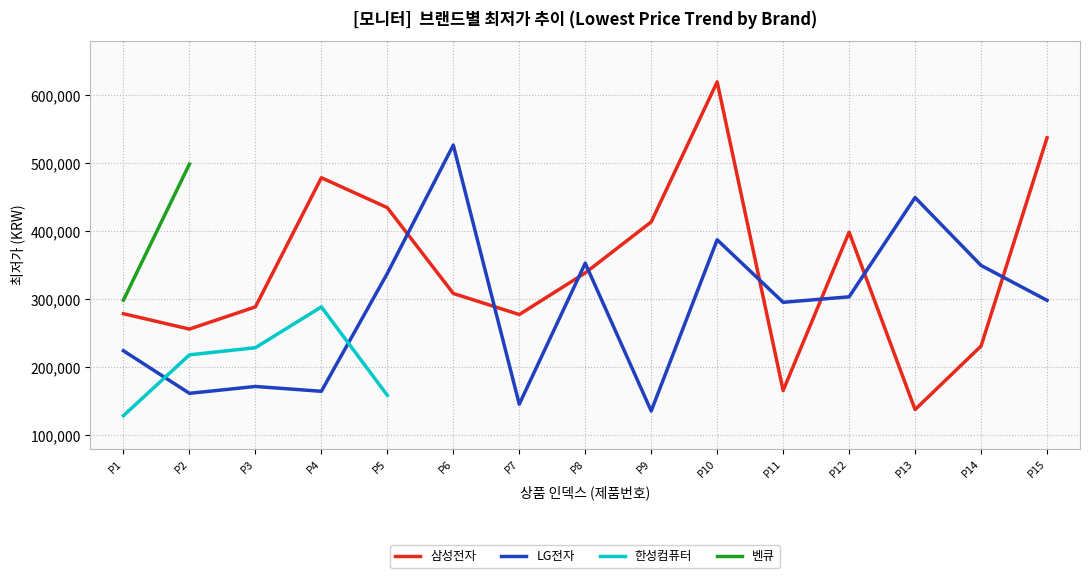

What is the sum of all LG전자 values?

4309545